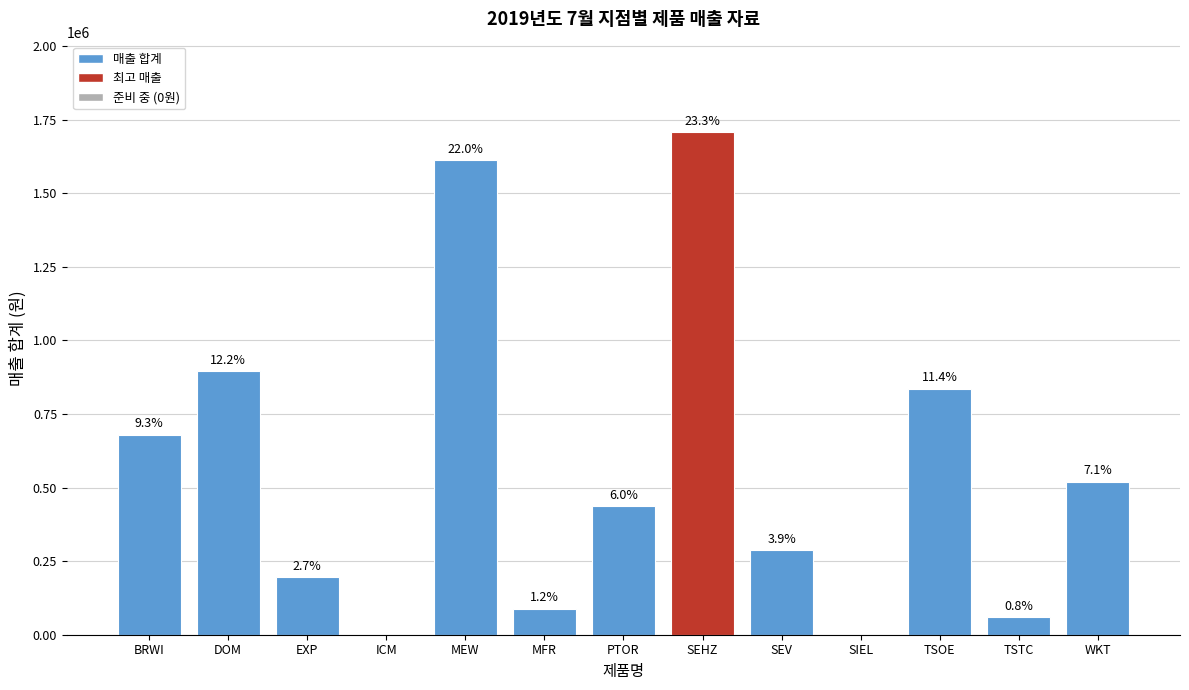

Reading left to right, what are all the values shown in this chart?

680000	896000	196000	0	1612000	88000	436000	1708000	288000	0	836000	60000	520000